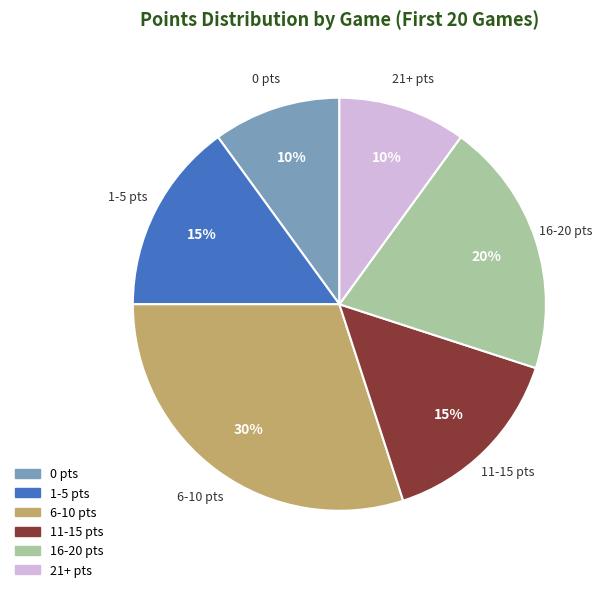

Which has a higher value, 0 pts or 1-5 pts?

1-5 pts